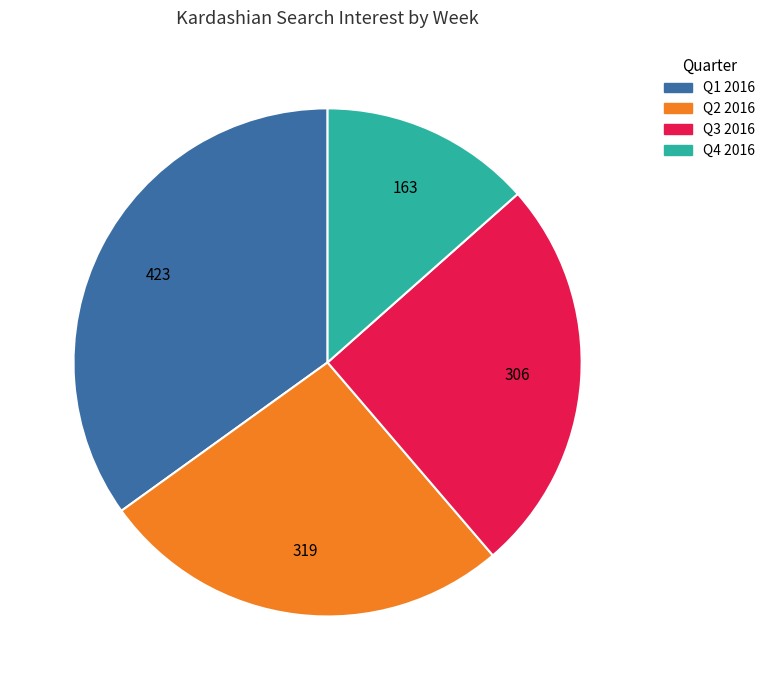

Is there a majority slice in this chart?

No